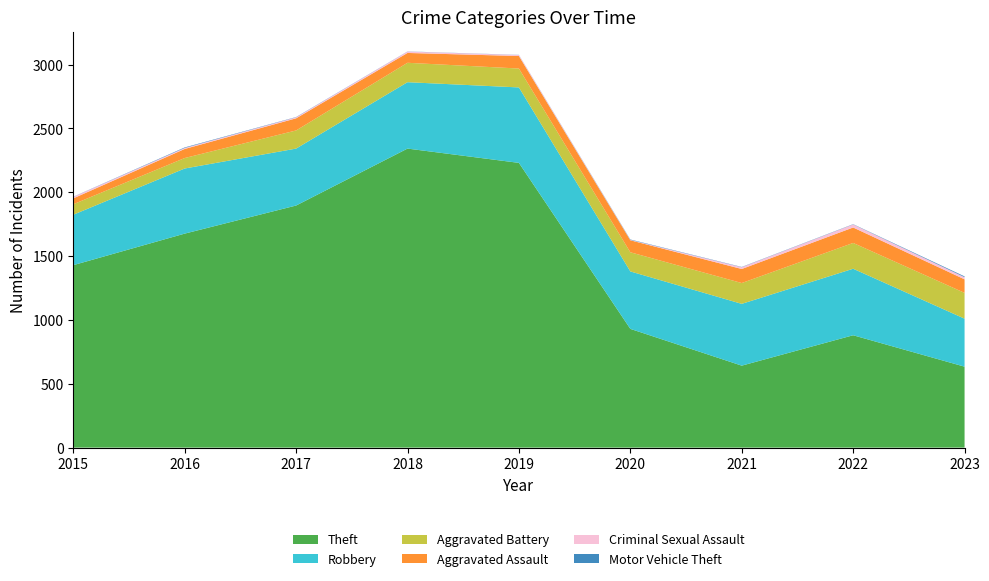

Reading left to right, list all the values displayed in this chart.

Theft: 2015=1429	2016=1676	2017=1896	2018=2342	2019=2230	2020=930	2021=642	2022=880	2023=634
Robbery: 2015=395	2016=510	2017=446	2018=520	2019=591	2020=450	2021=484	2022=521	2023=376
Aggravated Battery: 2015=82	2016=82	2017=142	2018=152	2019=148	2020=150	2021=163	2022=202	2023=202
Aggravated Assault: 2015=46	2016=71	2017=95	2018=77	2019=98	2020=94	2021=110	2022=121	2023=106
Criminal Sexual Assault: 2015=12	2016=8	2017=8	2018=11	2019=8	2020=3	2021=14	2022=24	2023=17
Motor Vehicle Theft: 2015=1	2016=4	2017=2	2018=1	2019=1	2020=3	2021=2	2022=2	2023=6